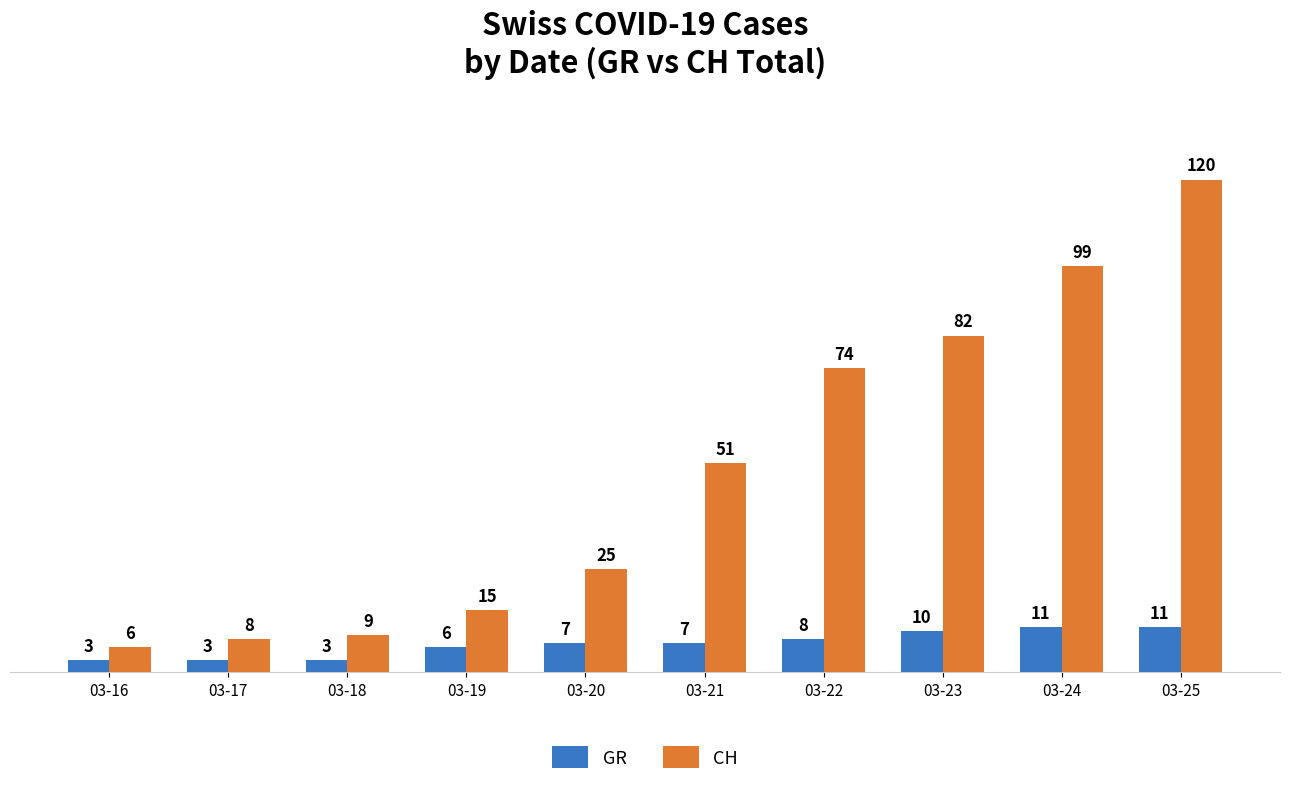

What is the spread (max minus min) of values at 03-24?

88